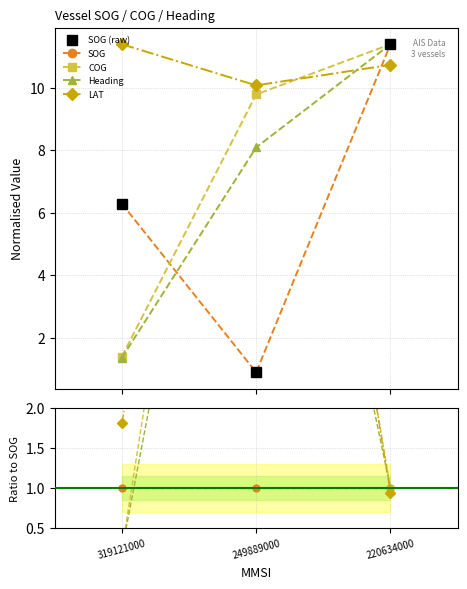

Which series has the widest spread of values?

COG